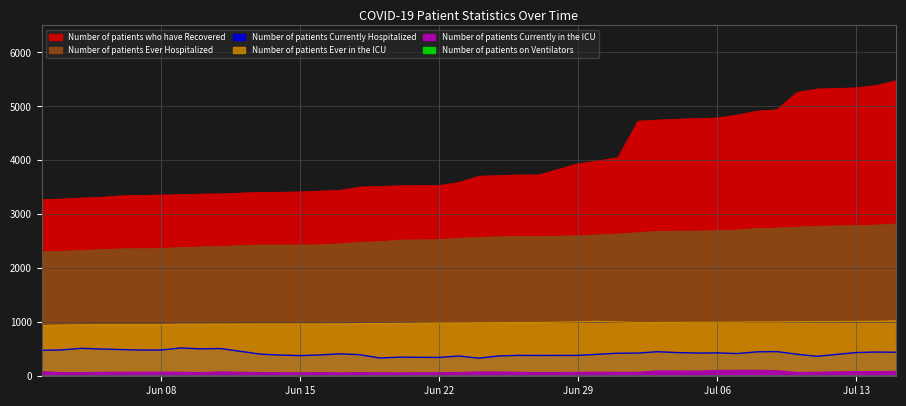

Is it true that Number of patients Ever Hospitalized equals 1073 at 33?

False